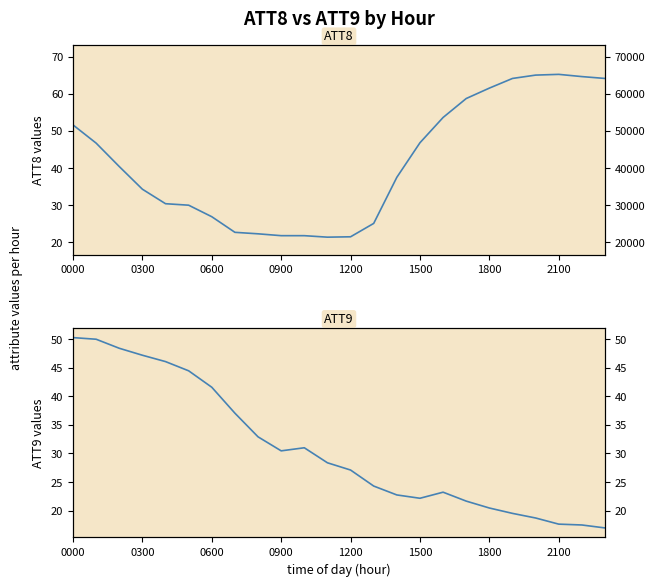

True or false: ATT9 has a value of 6.7 at 1800.

False